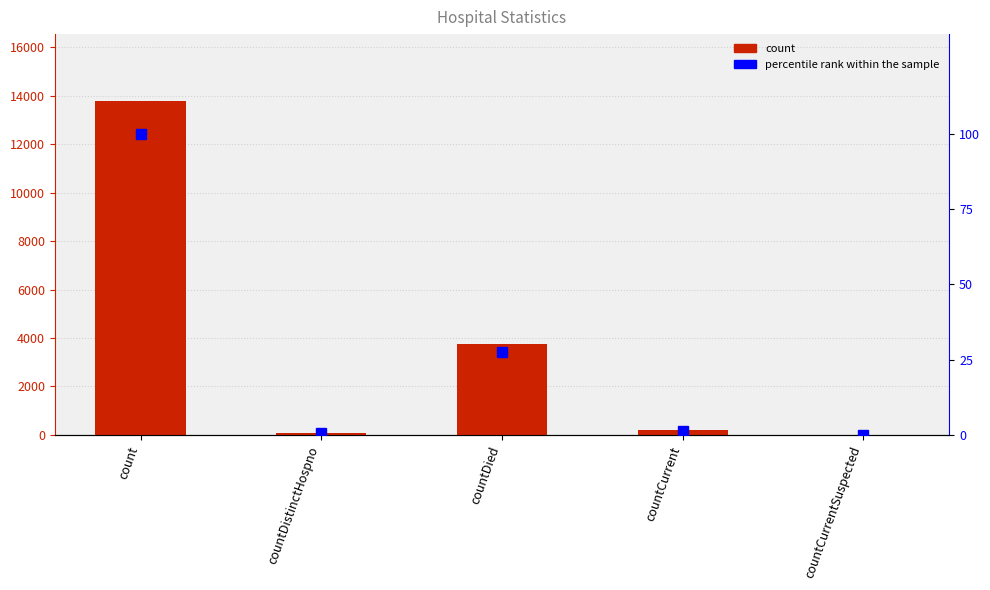

Reading right to left, what are all the values shown in this chart?

col_1: 0.0	183.0	3772.0	72.0	13794.0
percentile rank within the sample: 0.0	1.3	27.3	0.5	100.0